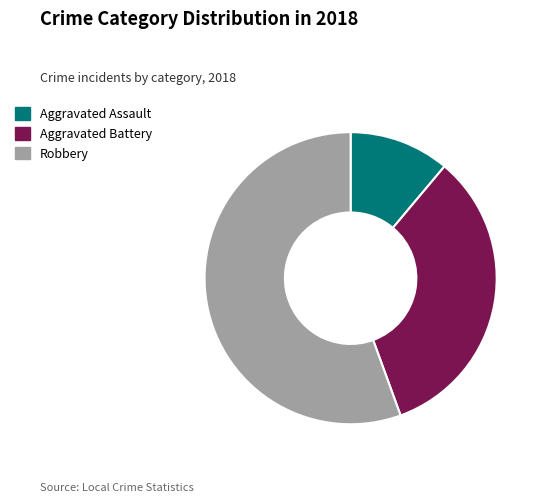

True or false: Aggravated Battery accounts for 22% of the total.

False